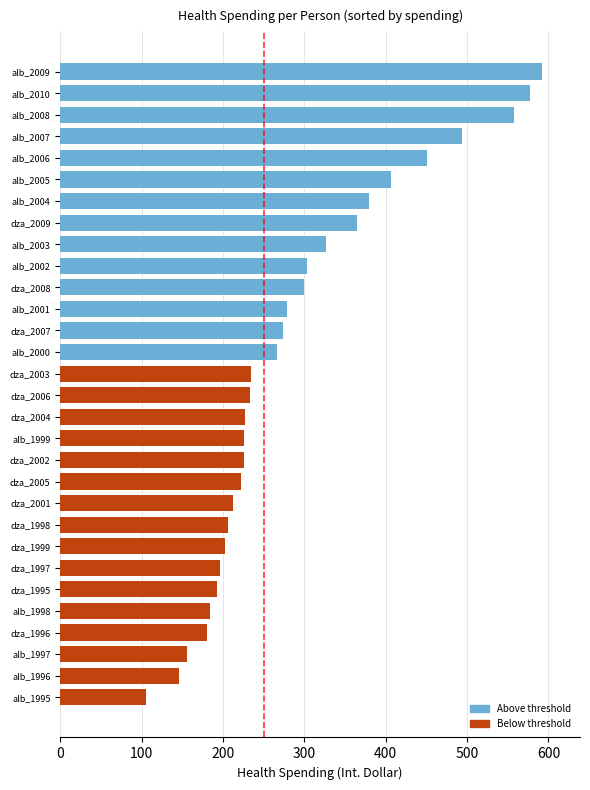

Between alb_1996 and dza_1998, which is larger?

dza_1998